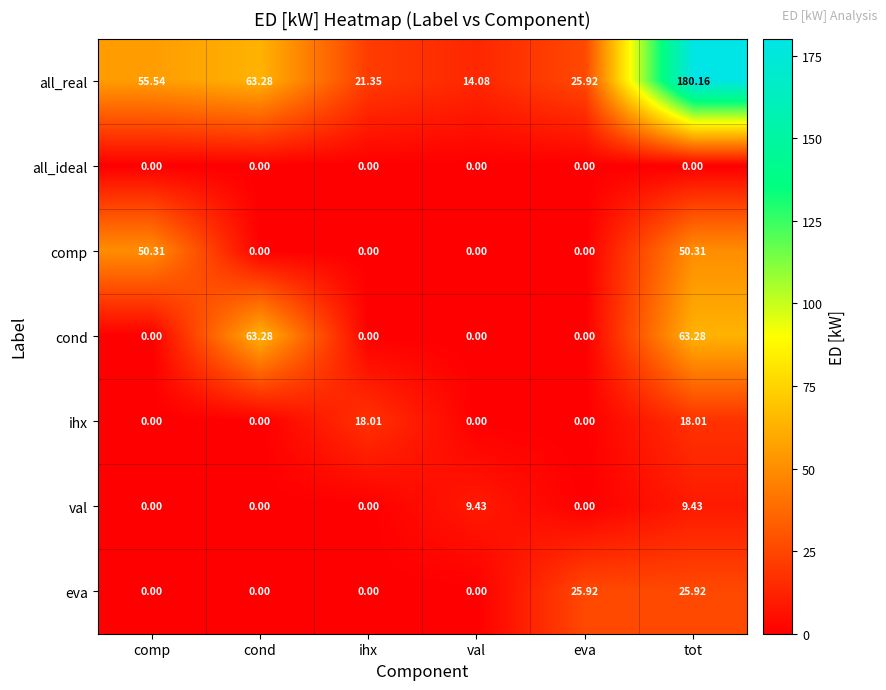

Rank the series by their maximum value, from lowest to highest.

all_ideal, val, ihx, eva, comp, cond, all_real